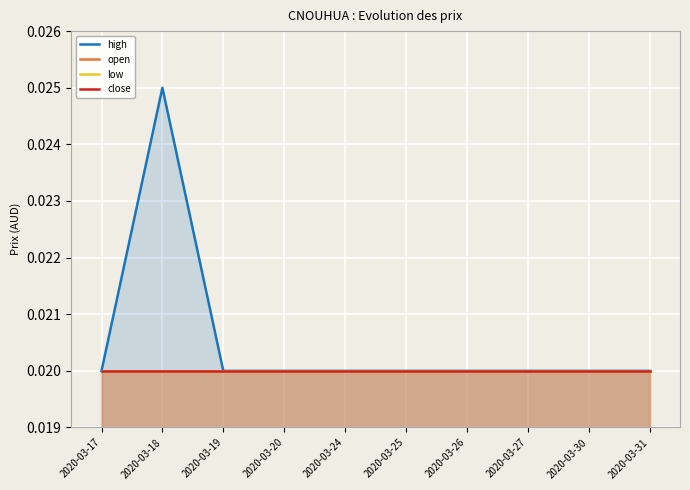

True or false: open has more than 1 points higher than both neighbors.

False